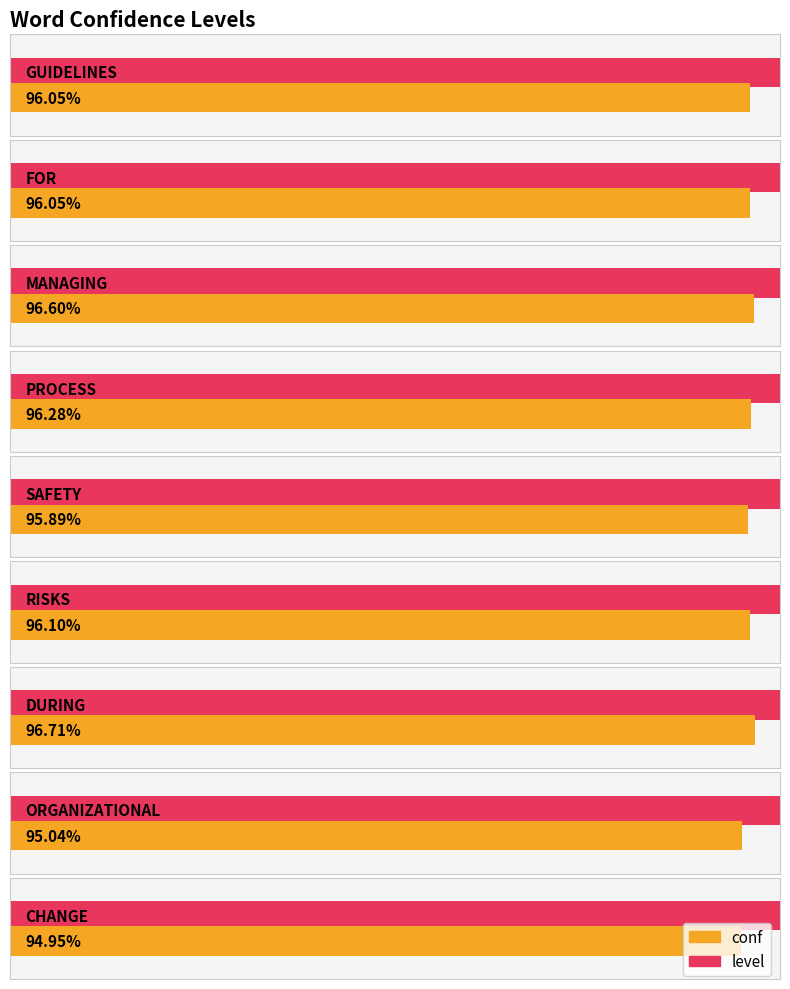

Which category has the highest value in the conf series?

DURING